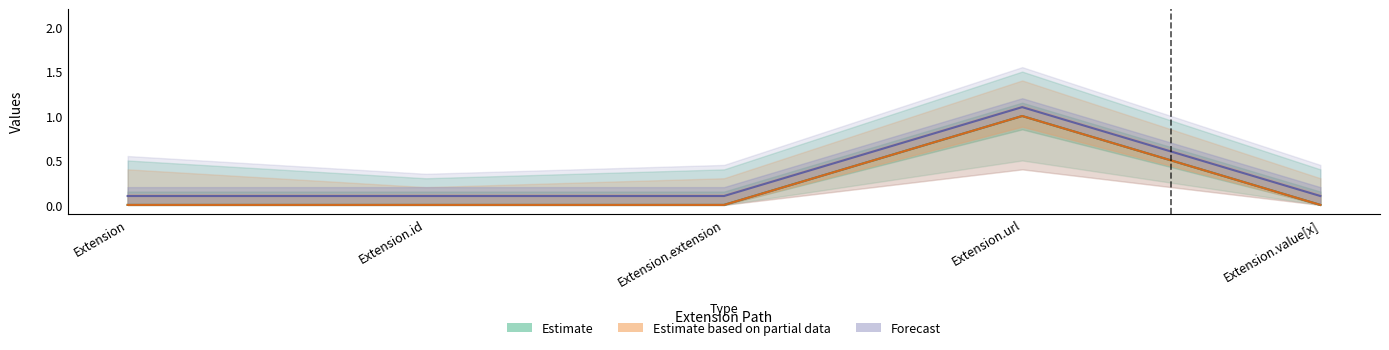

What is the label of the 3rd point from the right?

Extension.extension